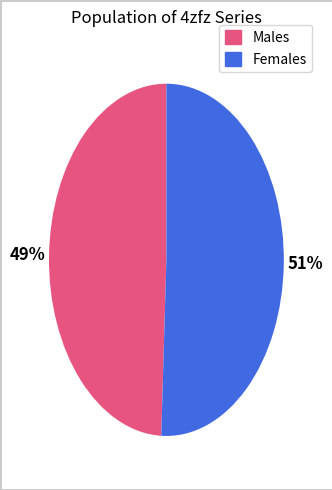

To the nearest percent, what is the average slice percentage?

50%